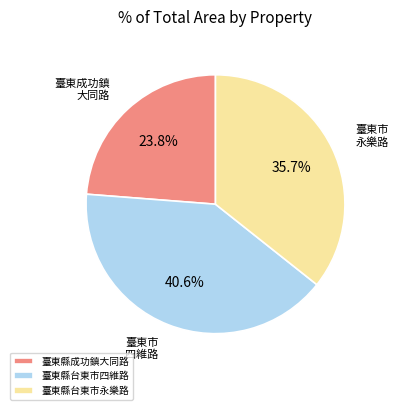

What is the largest slice in the pie chart?

臺東縣台東市四維路